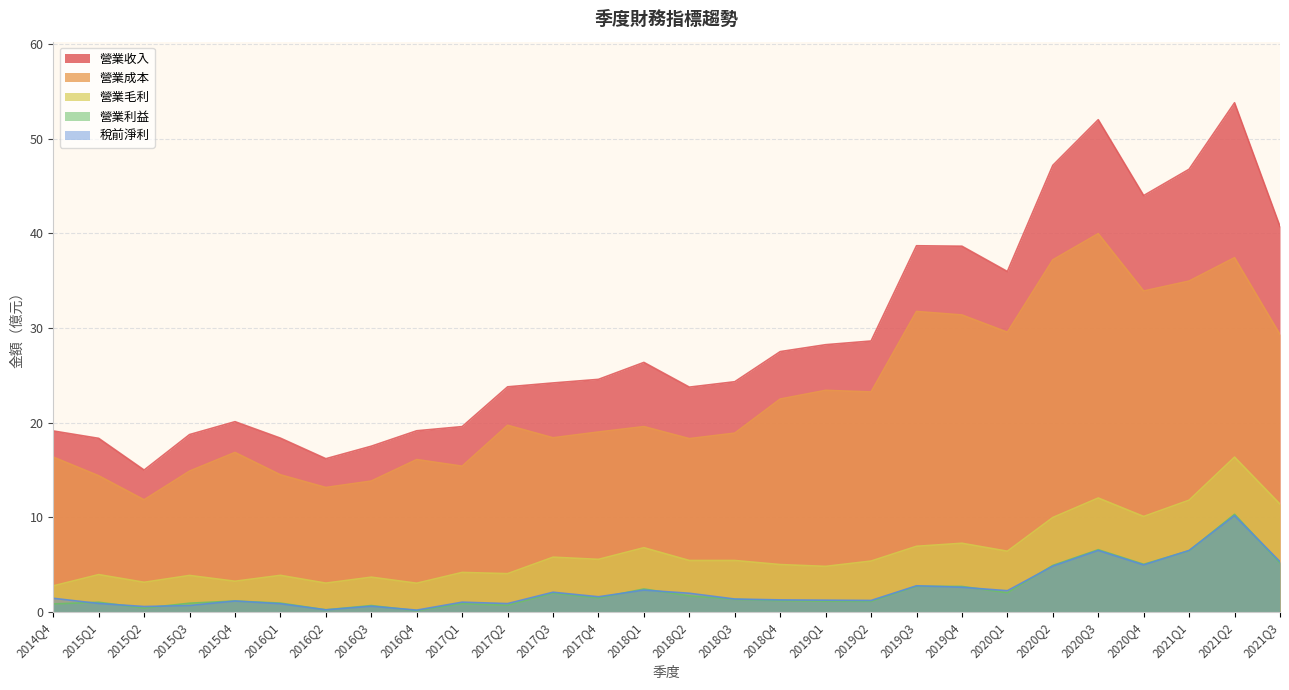

Which series has the widest spread of values?

營業收入